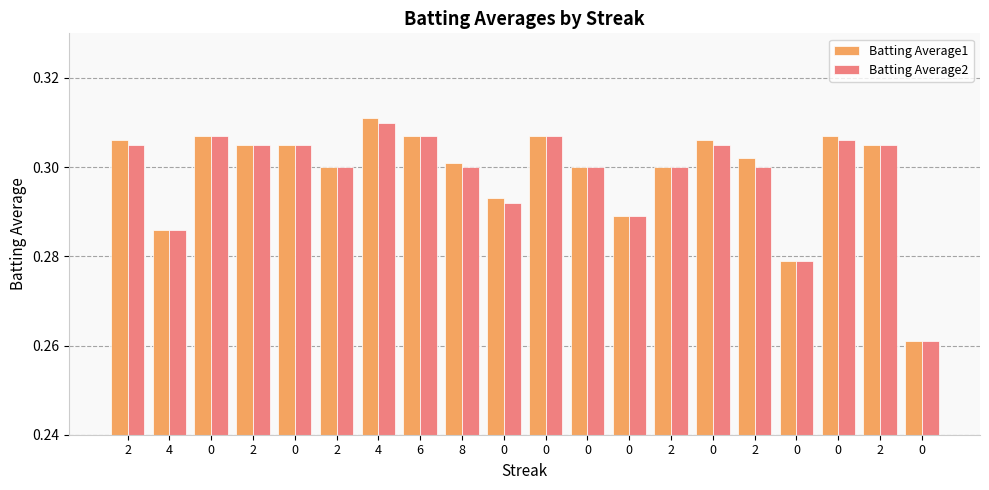

How many data points does each series have?

20